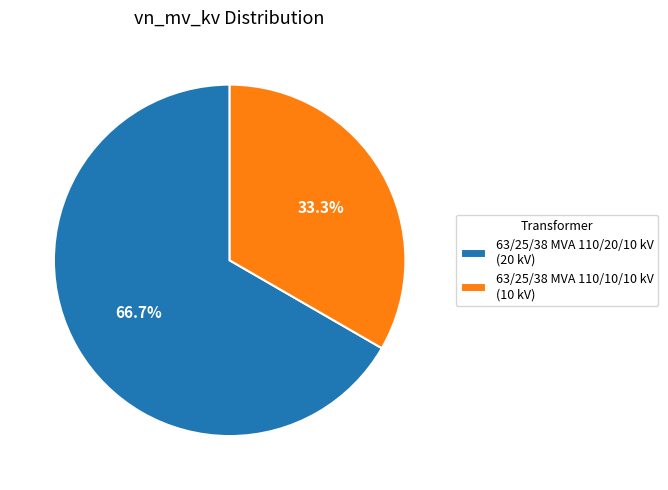

Which category has the smallest portion of the pie?

63/25/38 MVA 110/10/10 kV